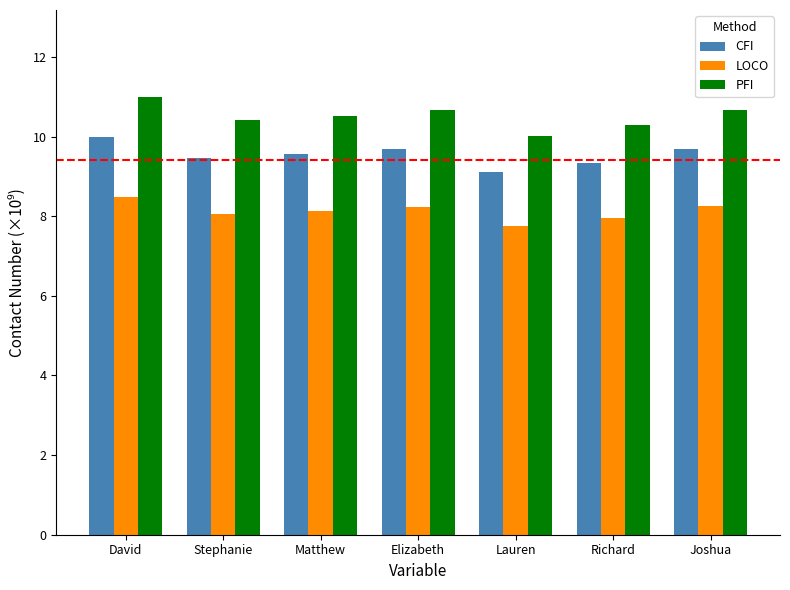

Which series changed the most between Lauren and Joshua?

PFI